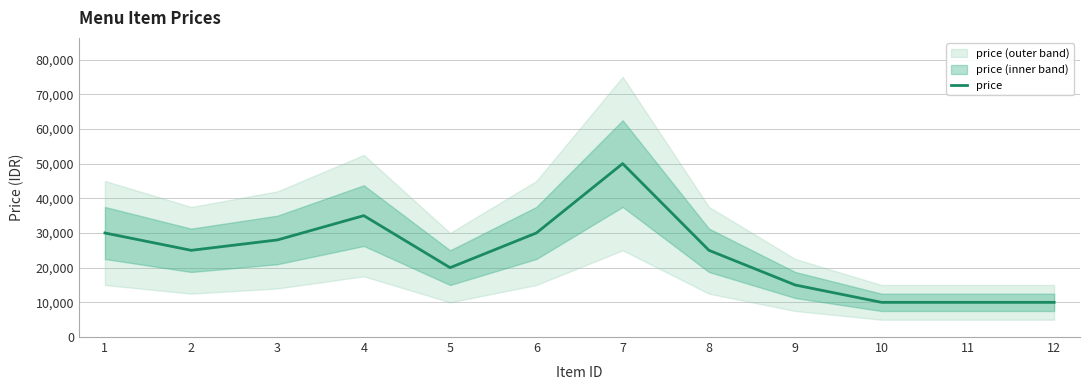

What is the change in value from 1 to 10?

-20000